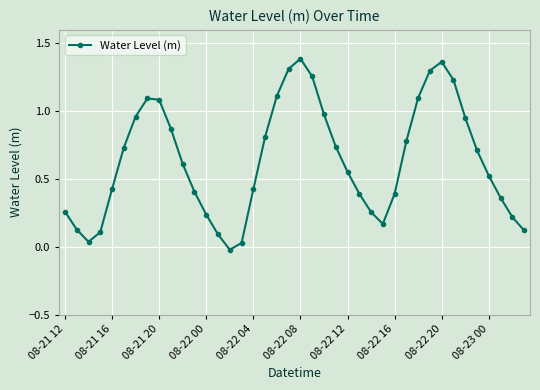

True or false: there are more than 0 points higher than both neighbors.

True